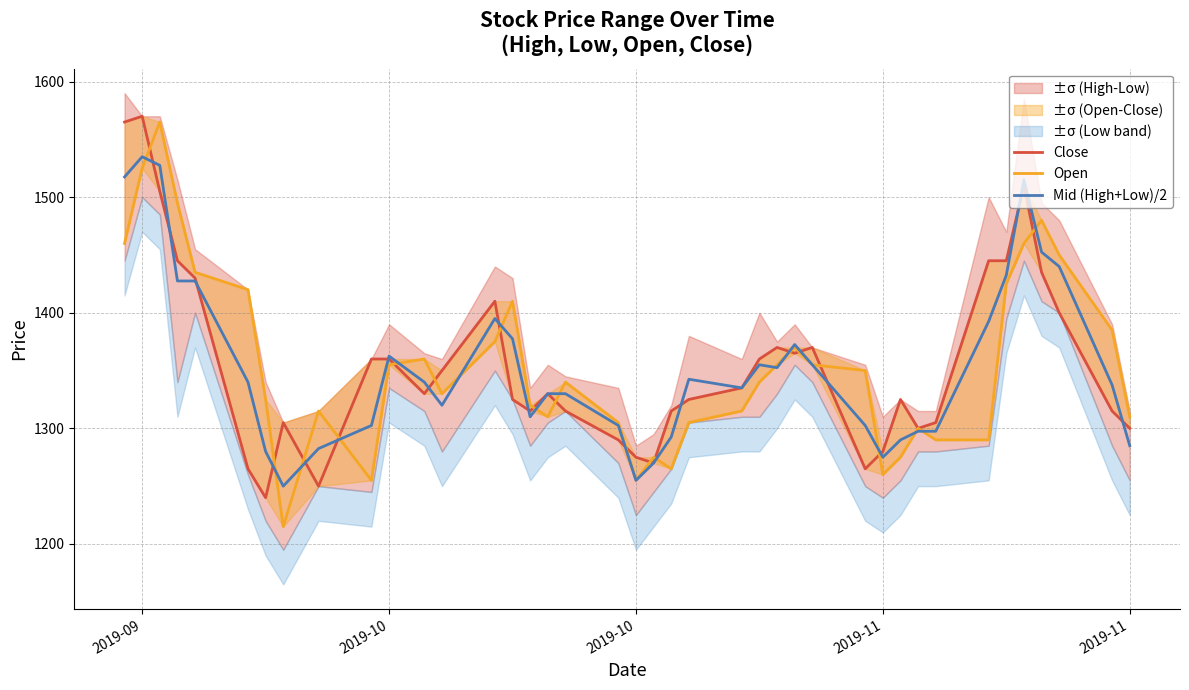

How many values in the Open series exceed 1340?

19